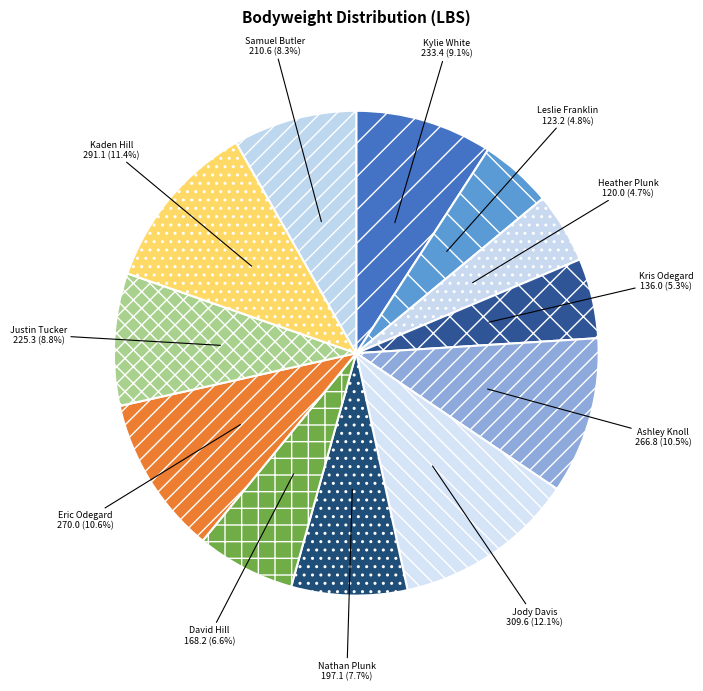

Is there any slice that represents more than half of the pie?

No